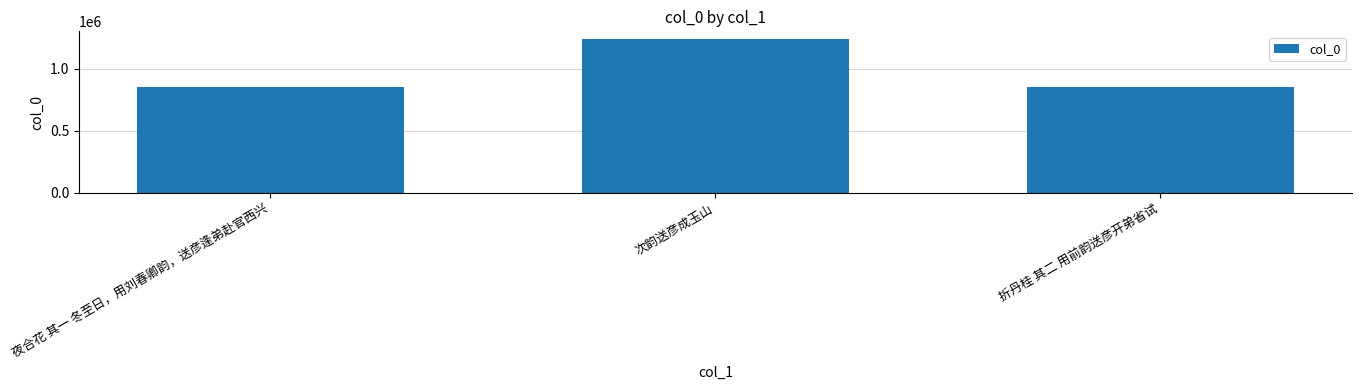

Is it true that the value at 折丹桂 其二 用前韵送彦开弟省试 is 856522?

True